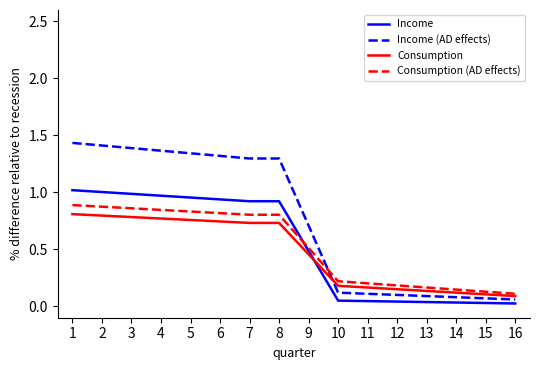

Does the chart display data point markers on the line(s)?

No